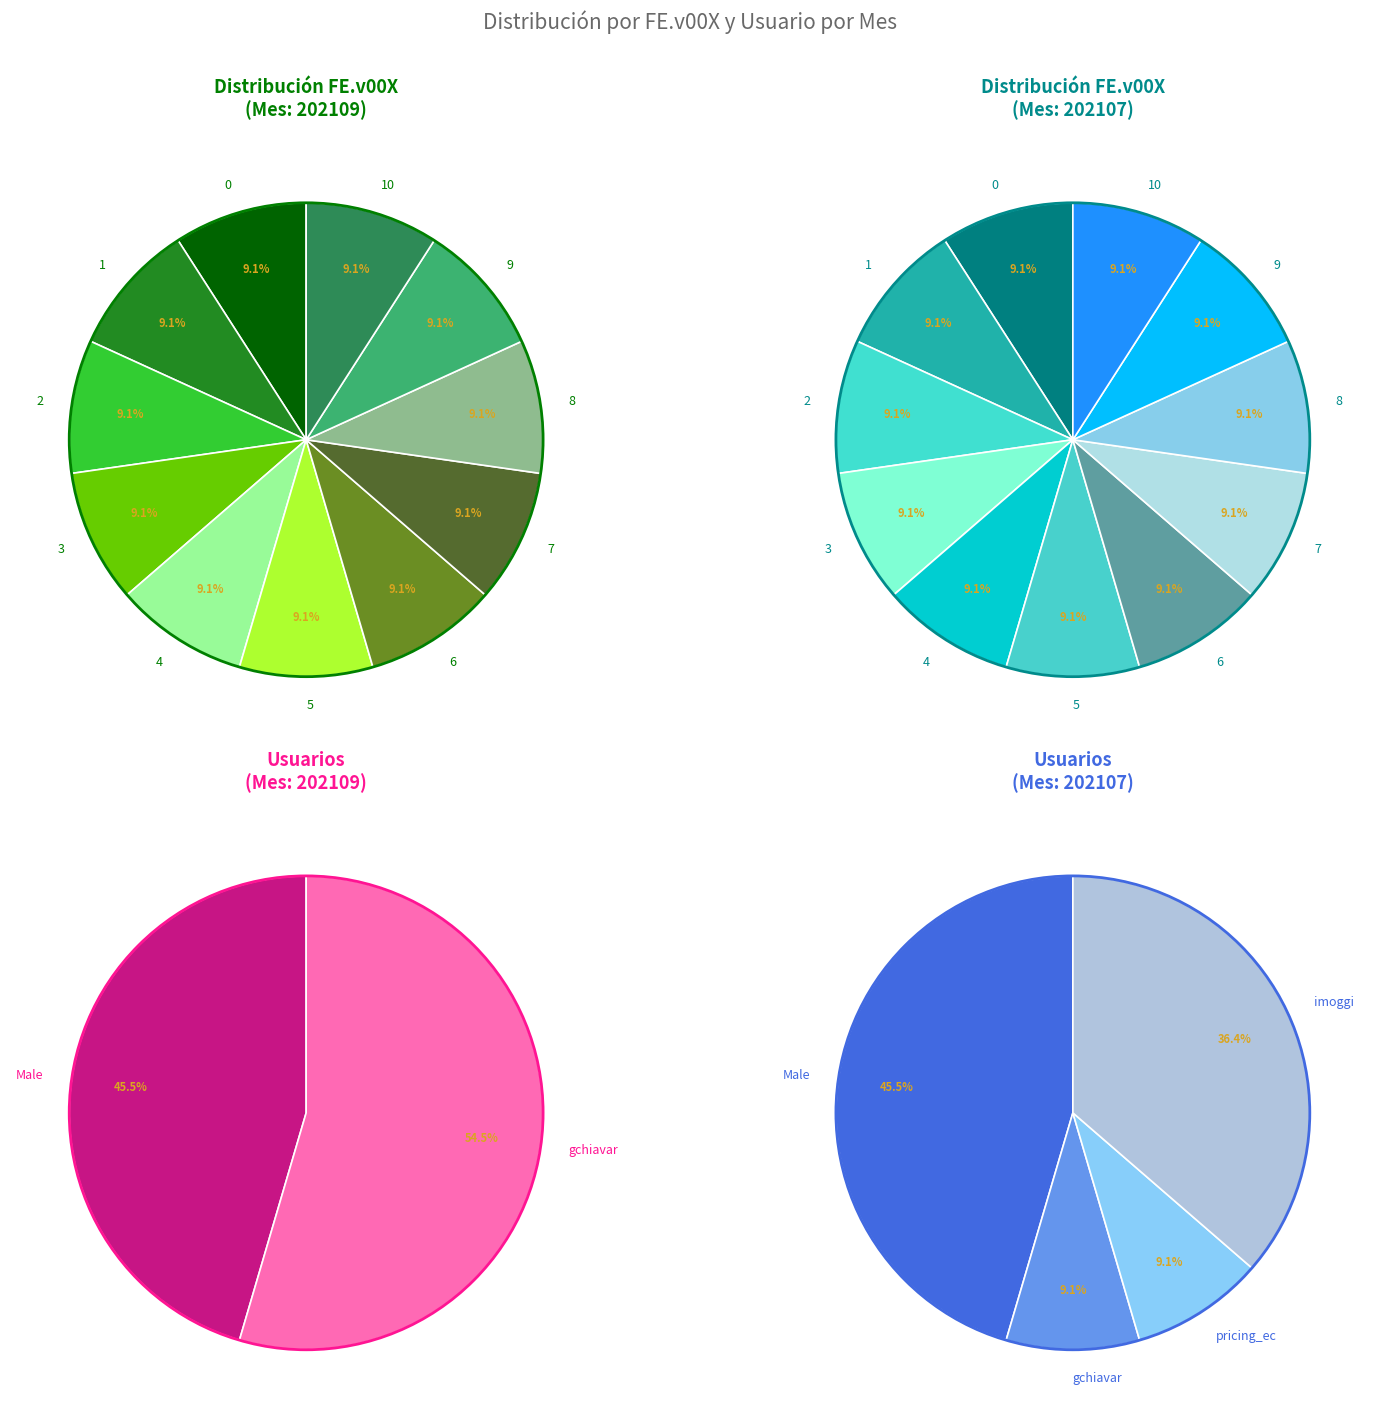

How many segments does this pie chart have?

11